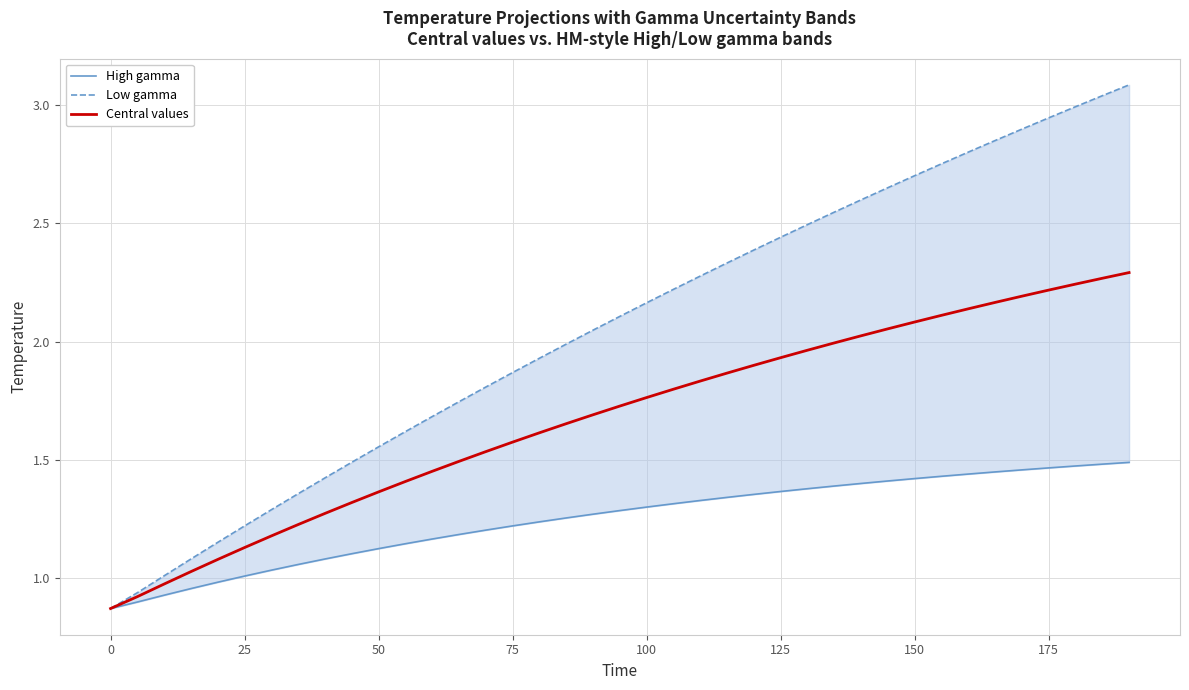

How many distinct data groups are displayed?

3